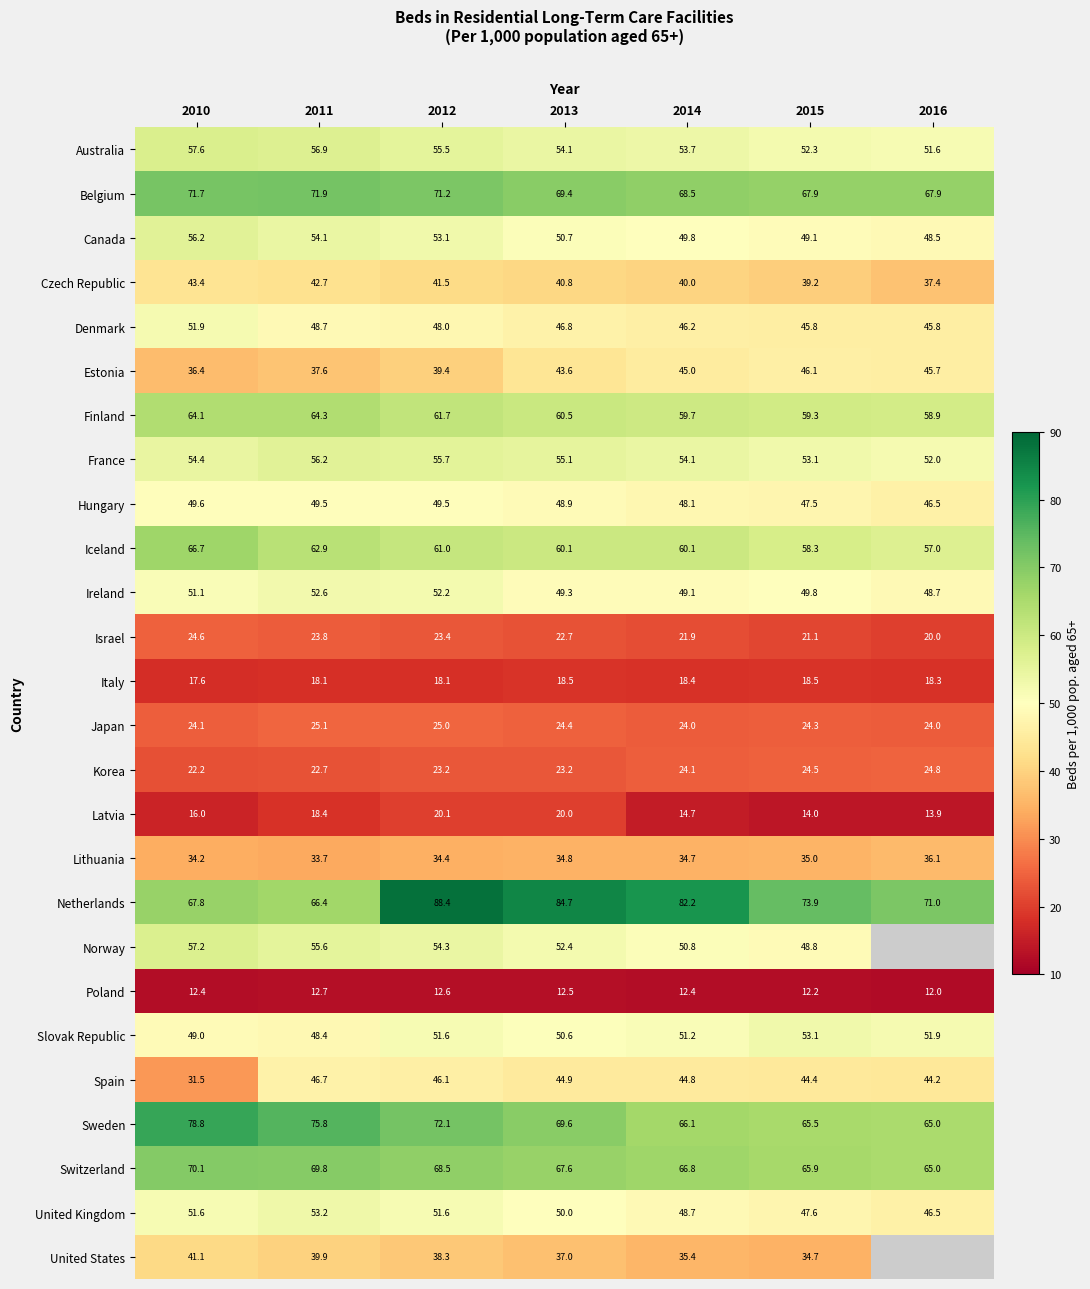

What value does the Japan series have at 2011?

25.1